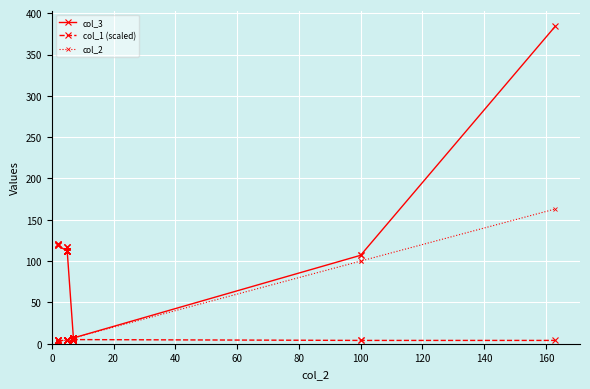

What is the greatest value displayed?

384.0